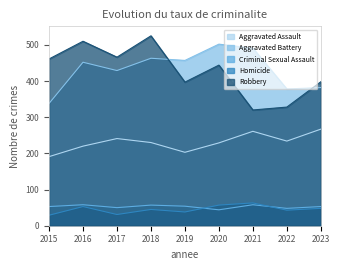

List the series in order of their peak value, lowest first.

Criminal Sexual Assault, Homicide, Aggravated Assault, Aggravated Battery, Robbery